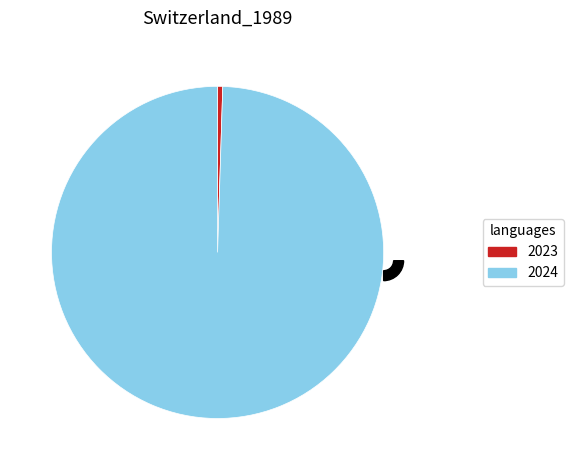

To the nearest percent, what is the difference between the largest and smallest slice percentages?

99%